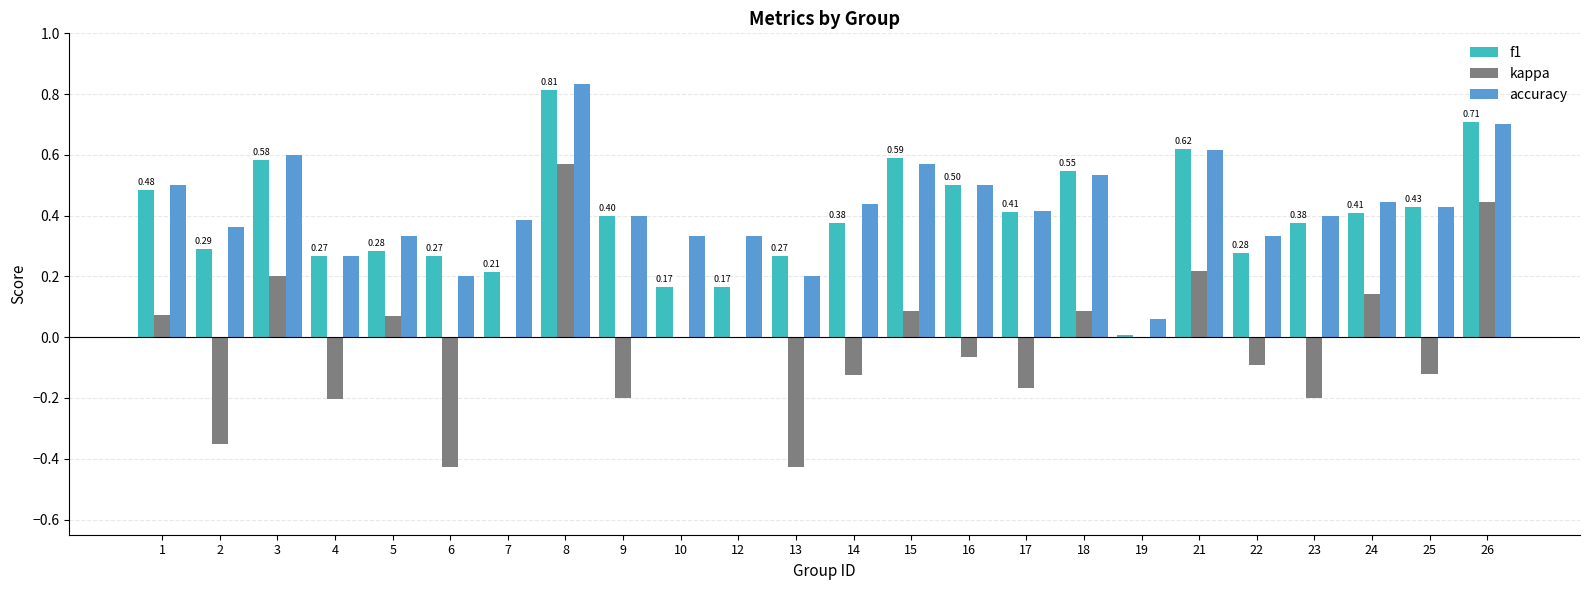

What is the sum of the accuracy values at 3 and 12?

0.9